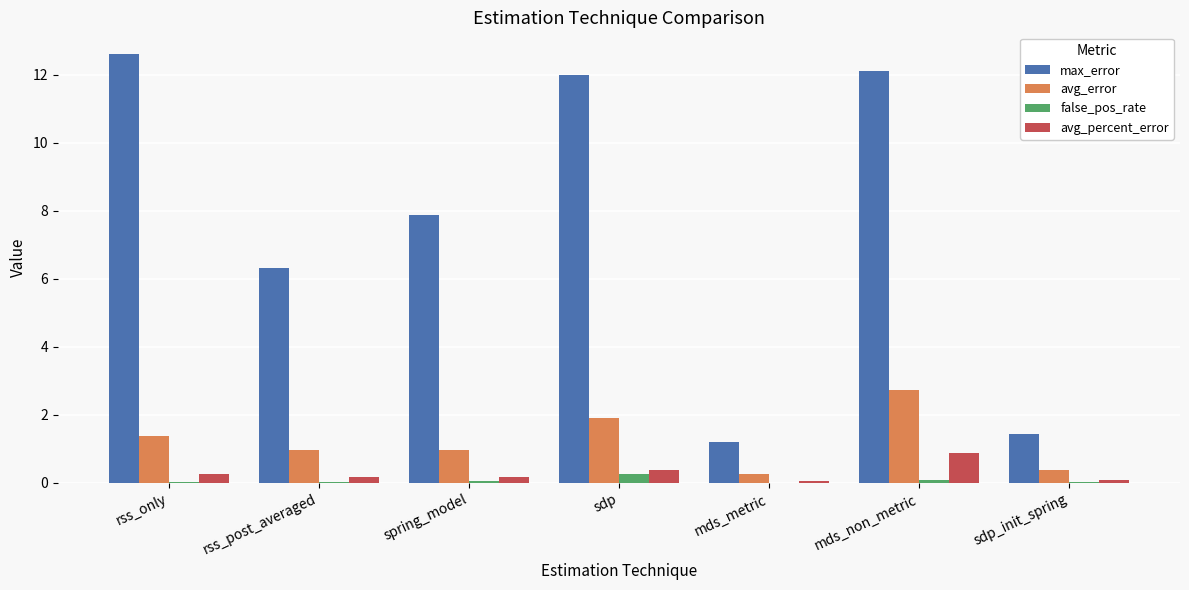

Between spring_model and mds_non_metric, which series saw the biggest shift?

max_error